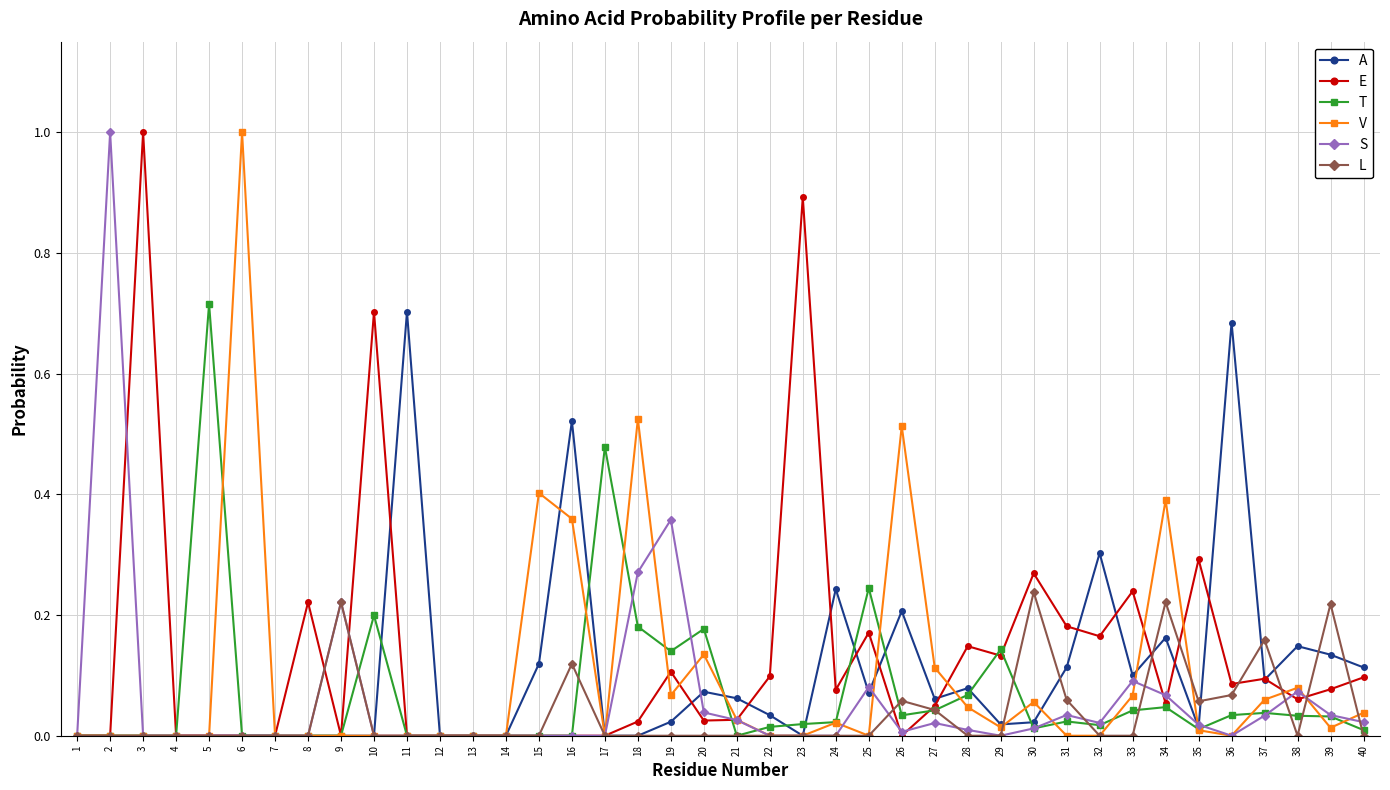

What is the difference between the highest and lowest values at 6?

1.0